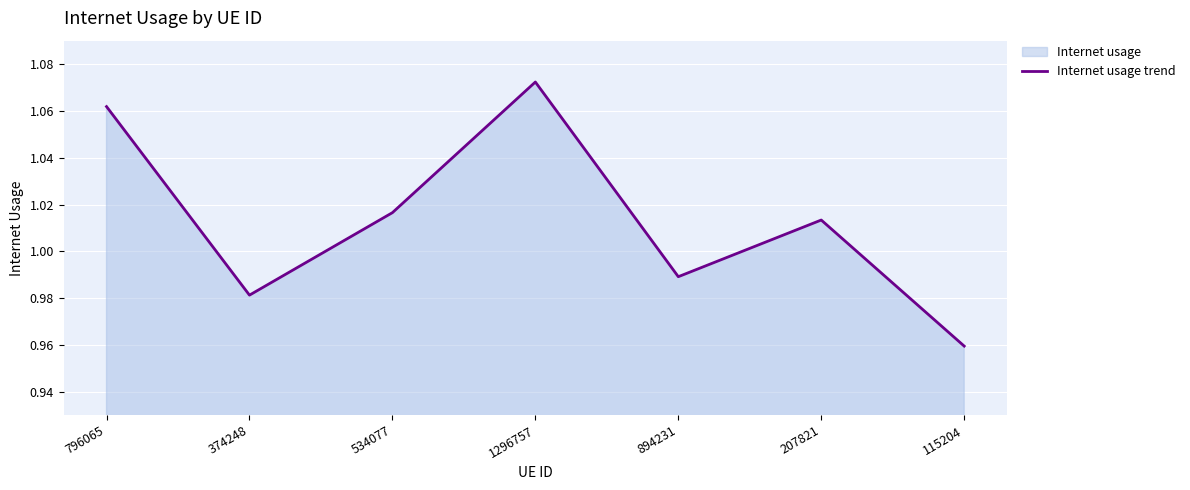

How many interior local valleys (lower than both neighbors) does the data have?

2